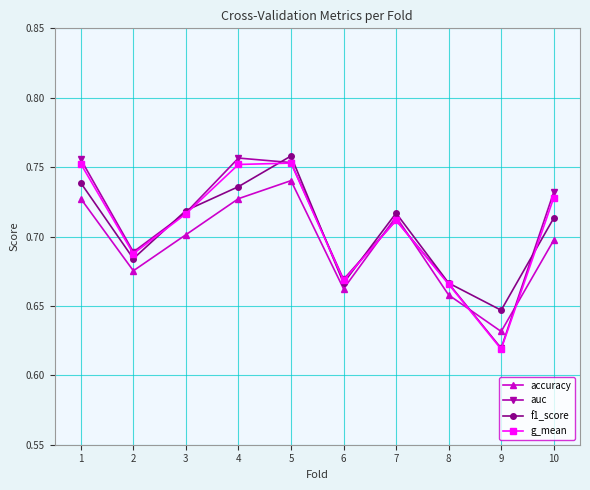

At which category does g_mean reach its first local valley?

2